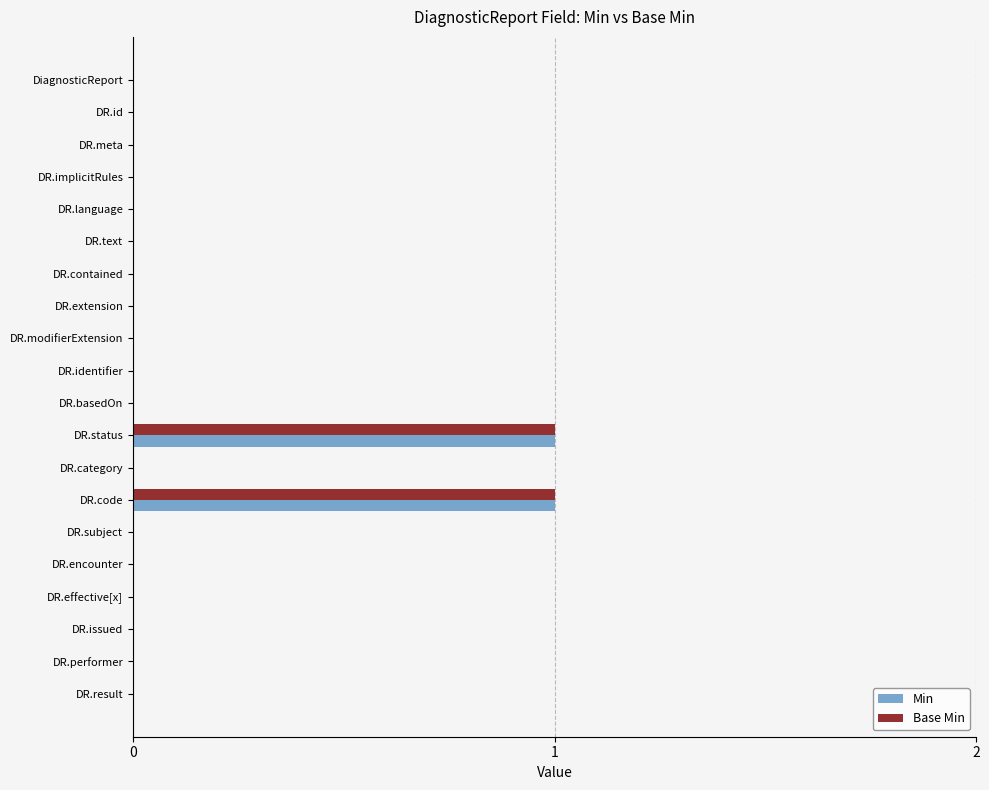

The value of Base Min at DR.subject is 1. True or false?

False